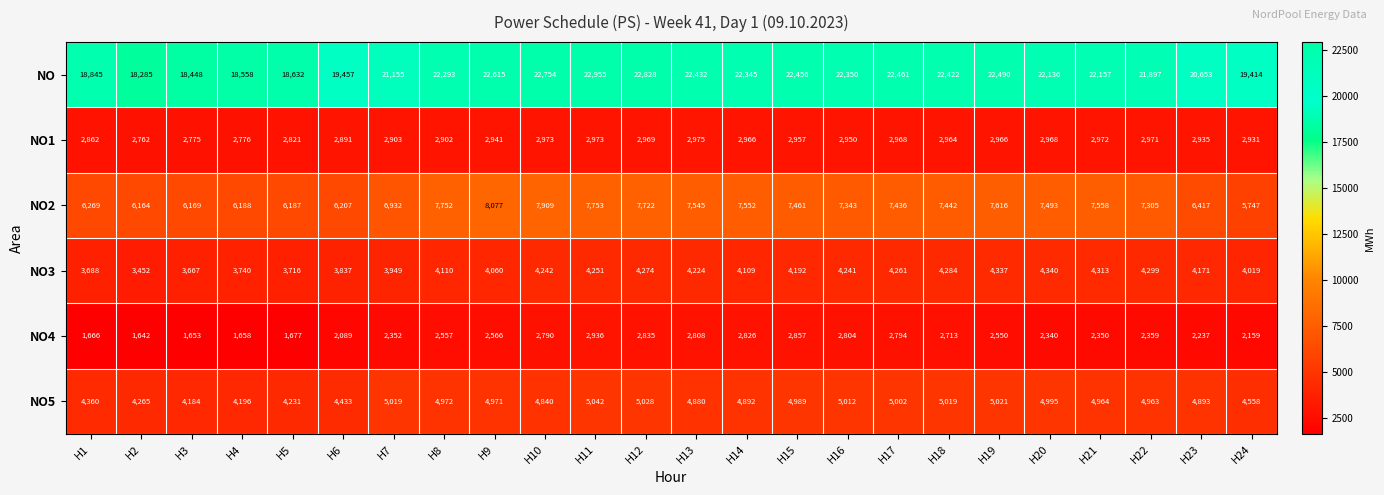

True or false: NO1 has a value of 1838 at H17.

False